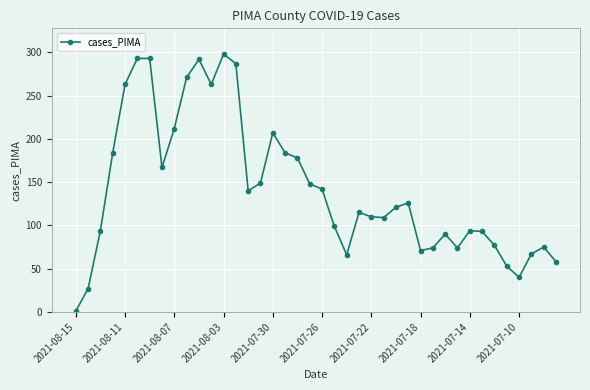

True or false: the data has more than 2 interior local peaks.

True